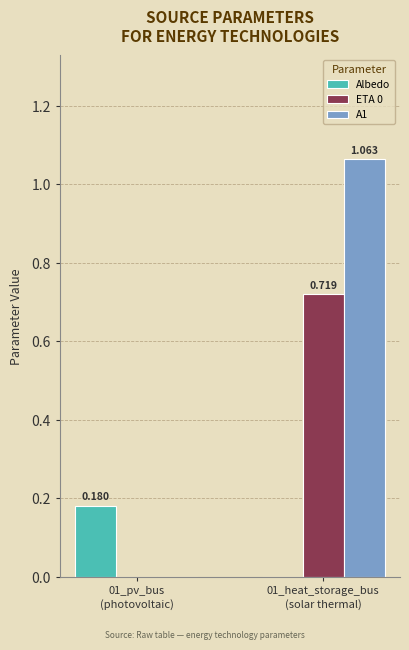

Rank the series by their maximum value, from highest to lowest.

A1, ETA 0, Albedo